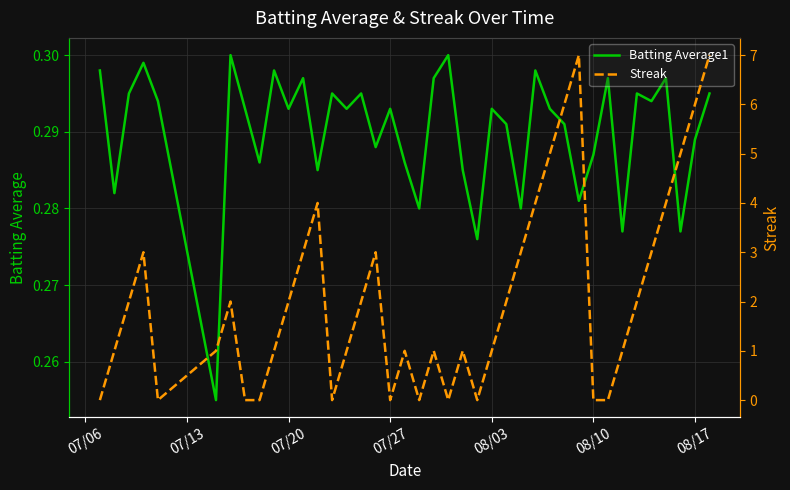

The Streak series shows 0.5 at 08/10. True or false?

False